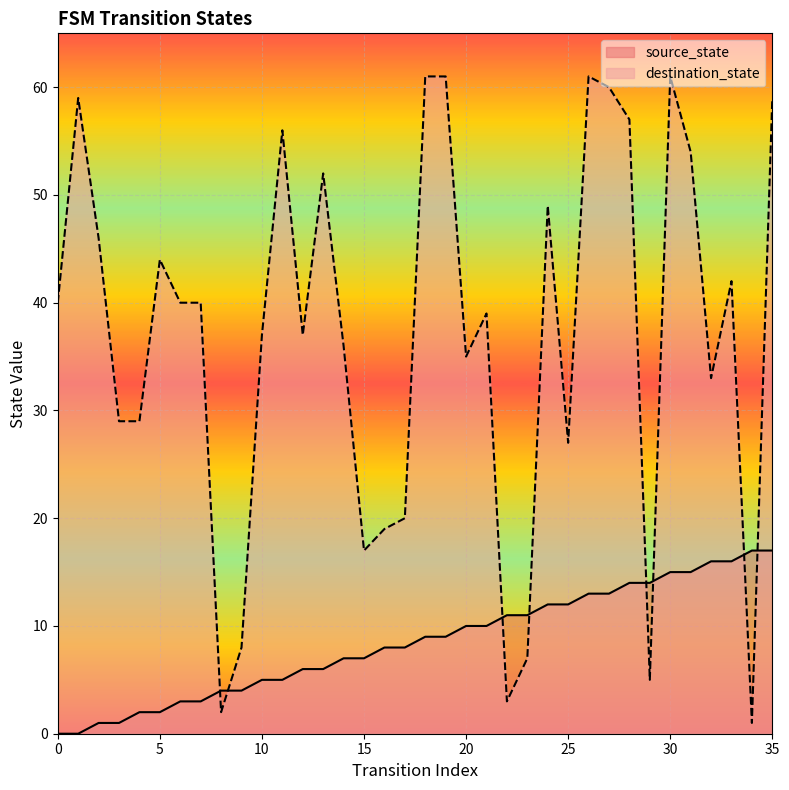

What are all the series names shown in the legend?

source_state, destination_state